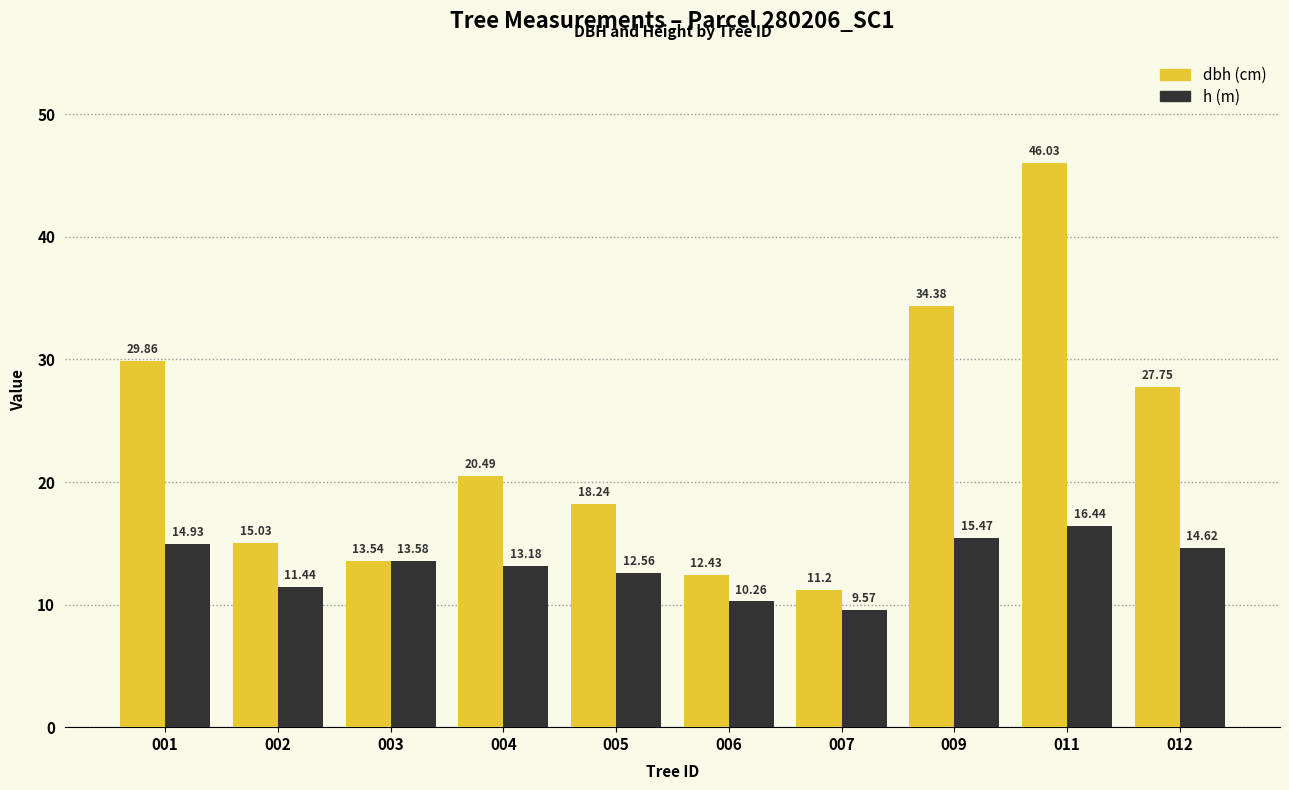

What is the difference between the highest and lowest values at 011?

29.6